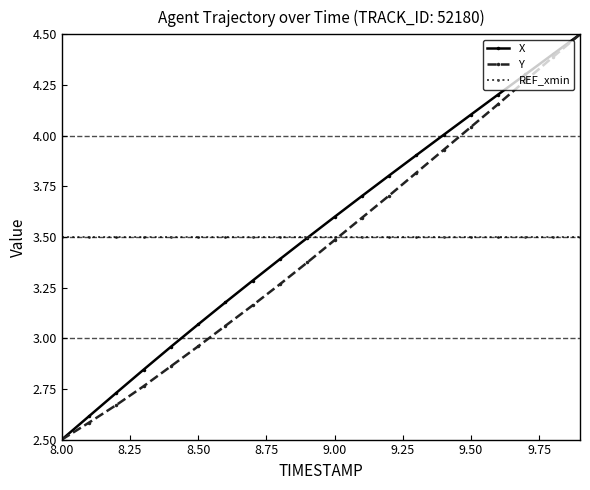

True or false: Y has more than 0 interior local peaks.

False